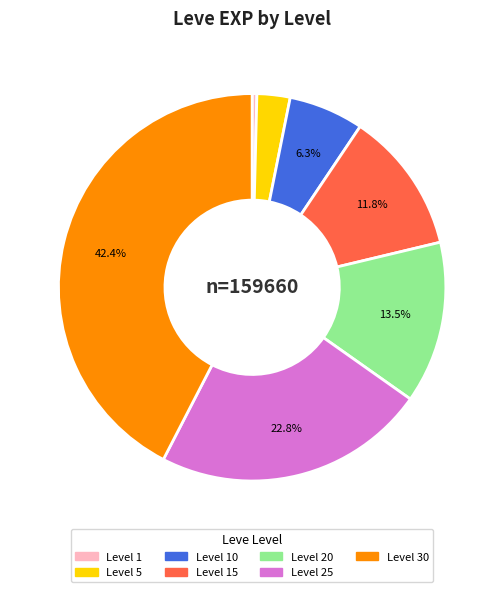

Is there a majority slice in this chart?

No